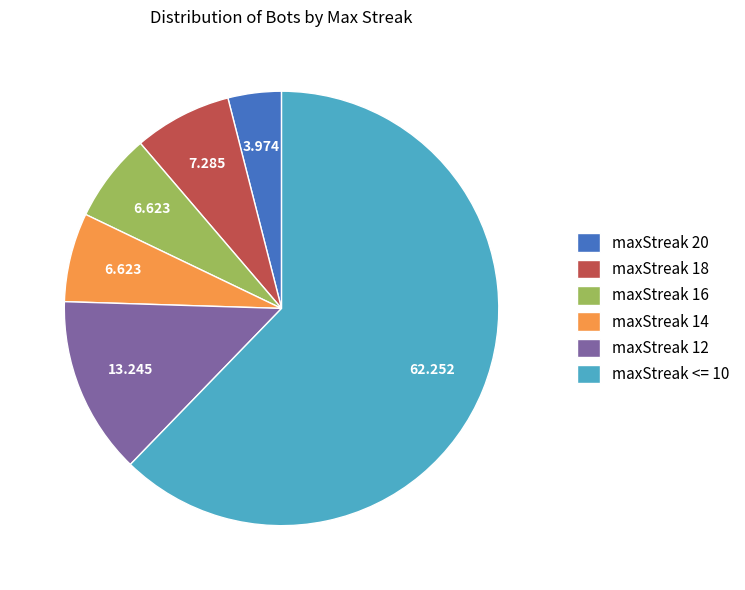

What is the smallest slice in the pie chart?

maxStreak 20